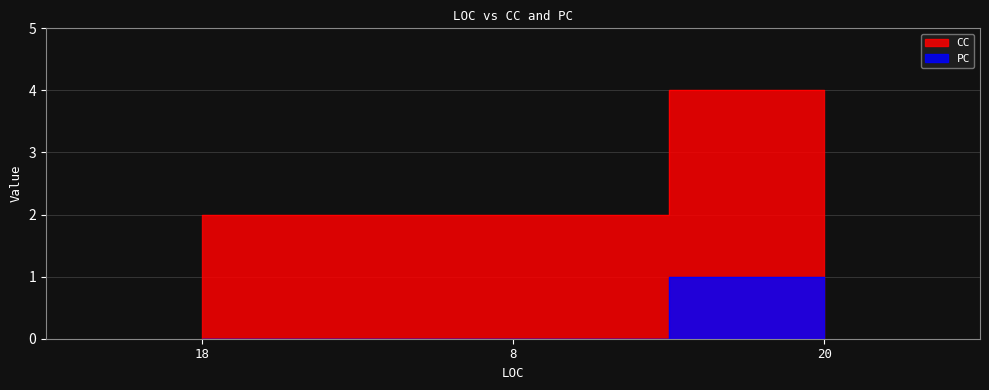

How many lines are shown in the chart?

2